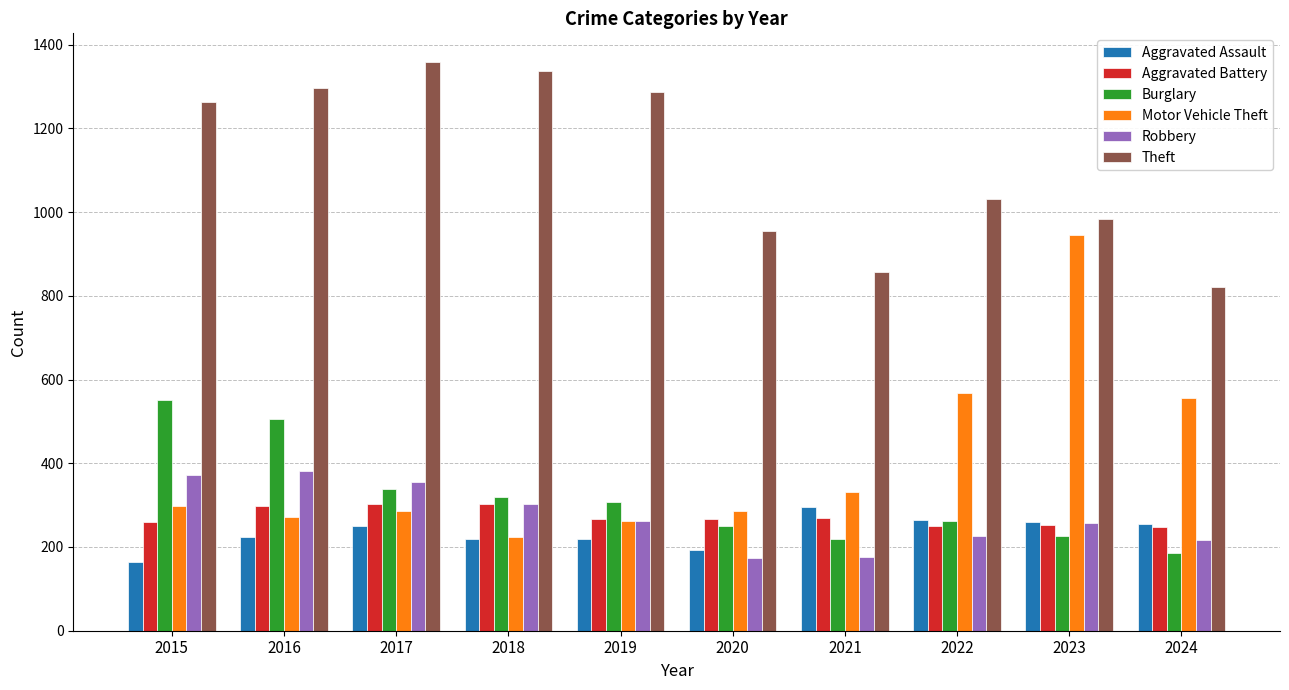

What is the value of the Aggravated Battery bar at the 4th from the left?

302